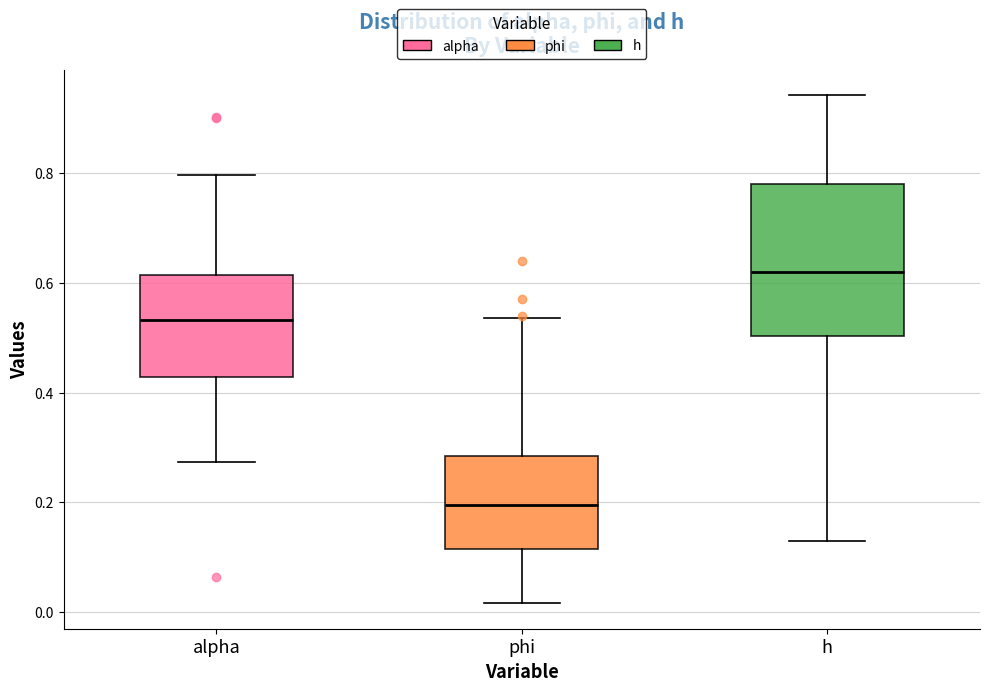

Reading left to right, read every box against the y-axis: the position of its median line, the range the box covers, and the ends of its whiskers. The values are not printed on the chart, so give them approximately, as read against the axis.

alpha: median 0.54, box 0.42 to 0.62, whiskers 0.28 to 0.80
phi: median 0.20, box 0.12 to 0.28, whiskers 0.02 to 0.54
h: median 0.62, box 0.50 to 0.78, whiskers 0.14 to 0.94